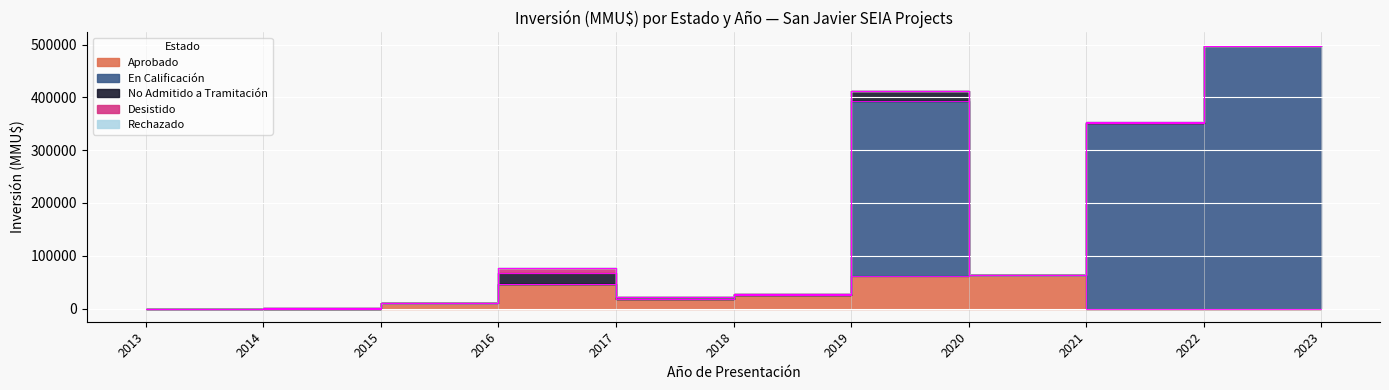

True or false: Aprobado has a value of 0 at 2.

True